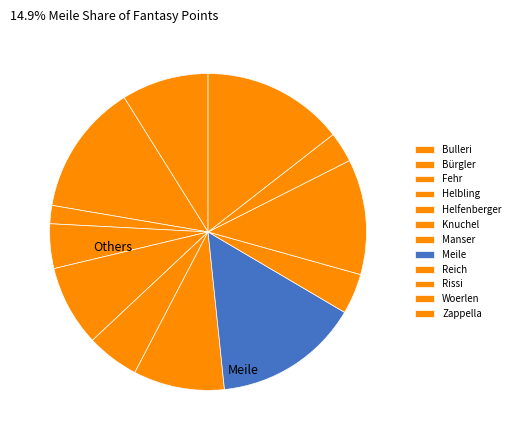

What is the total percentage of Woerlen and Rissi?

14.9%